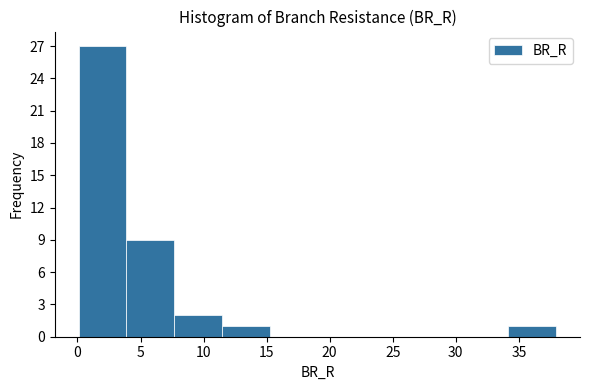

Reading left to right, list every bar in this chart as the range it spans on the x-axis followed by its height. Neither the bar edges nor the heights are printed on the chart, so give them approximately, as read against the axes.

0.0 to 4.0: 27
4.0 to 7.5: 9
7.5 to 11.5: 2
11.5 to 15.0: 1
15.0 to 19.0: 0
19.0 to 23.0: 0
23.0 to 26.5: 0
26.5 to 30.5: 0
30.5 to 34.0: 0
34.0 to 38.0: 1